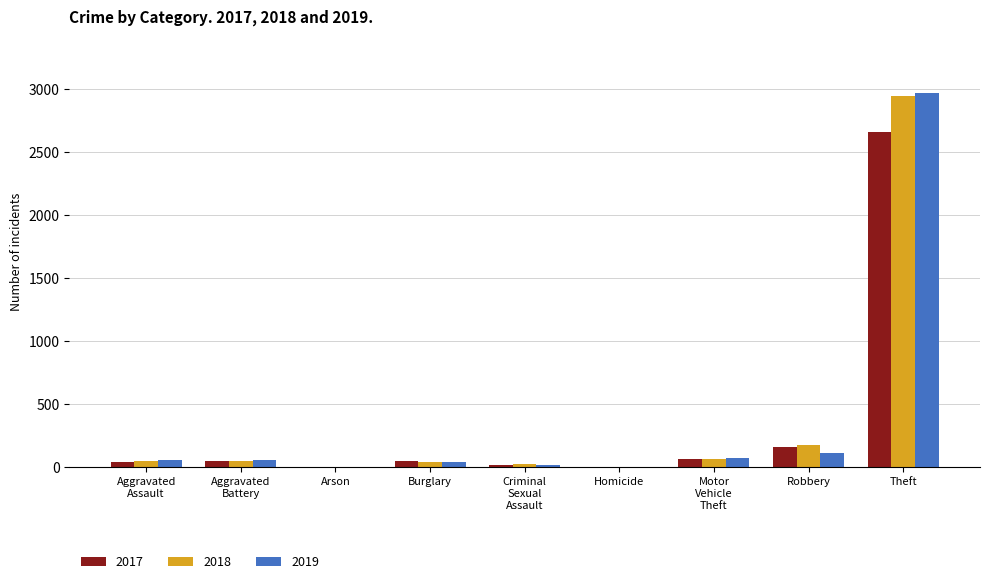

How many data points does each series have?

9